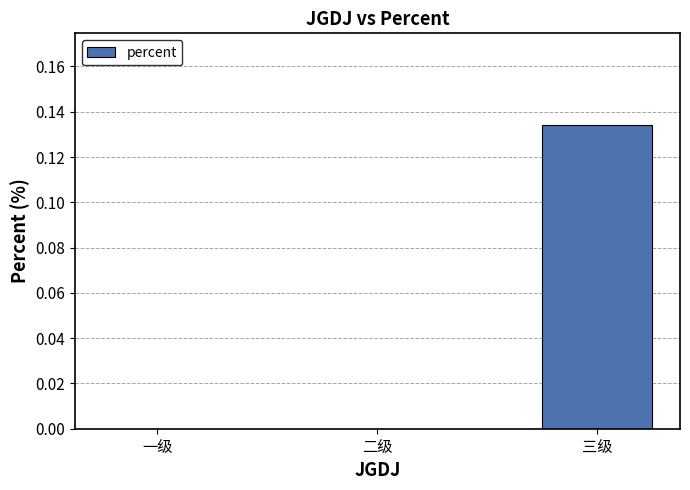

What is the change in value from 一级 to 三级?

+0.1